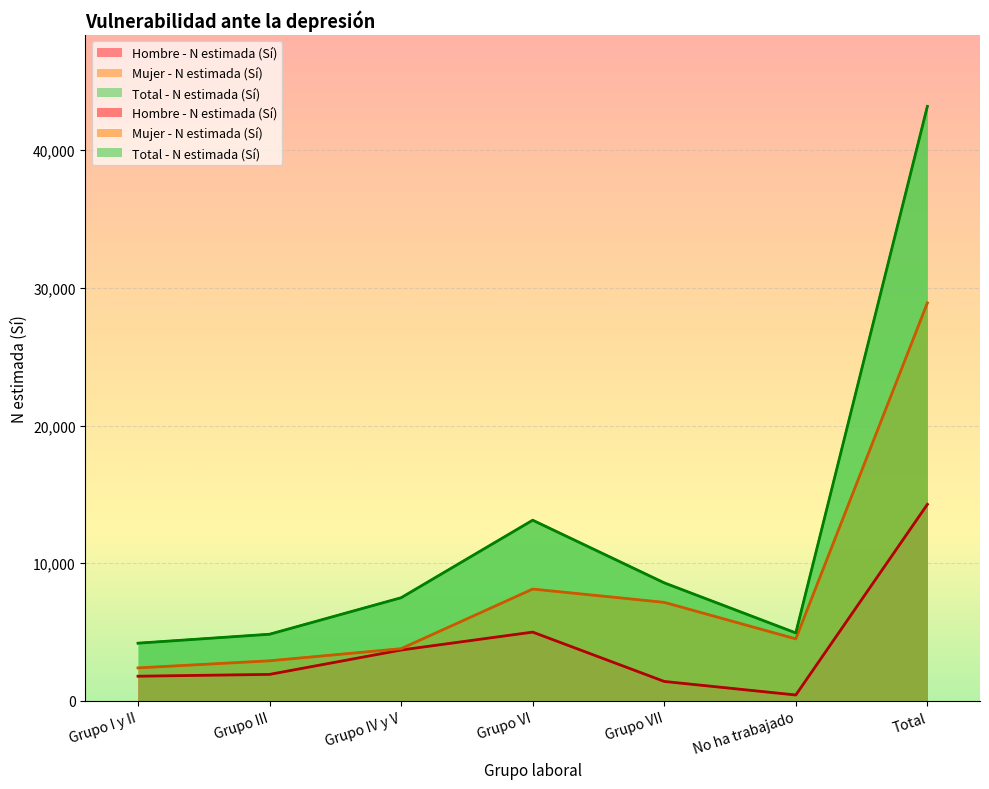

Reading right to left, extract all data points from this chart.

Hombre - N estimada (Sí): Total=14275	No ha trabajado=433	Grupo VII=1417	Grupo VI=5000	Grupo IV y V=3699	Grupo III=1929	Grupo I y II=1797
Mujer - N estimada (Sí): Total=28905	No ha trabajado=4507	Grupo VII=7160	Grupo VI=8126	Grupo IV y V=3797	Grupo III=2916	Grupo I y II=2399
Total - N estimada (Sí): Total=43180	No ha trabajado=4940	Grupo VII=8577	Grupo VI=13126	Grupo IV y V=7496	Grupo III=4845	Grupo I y II=4196